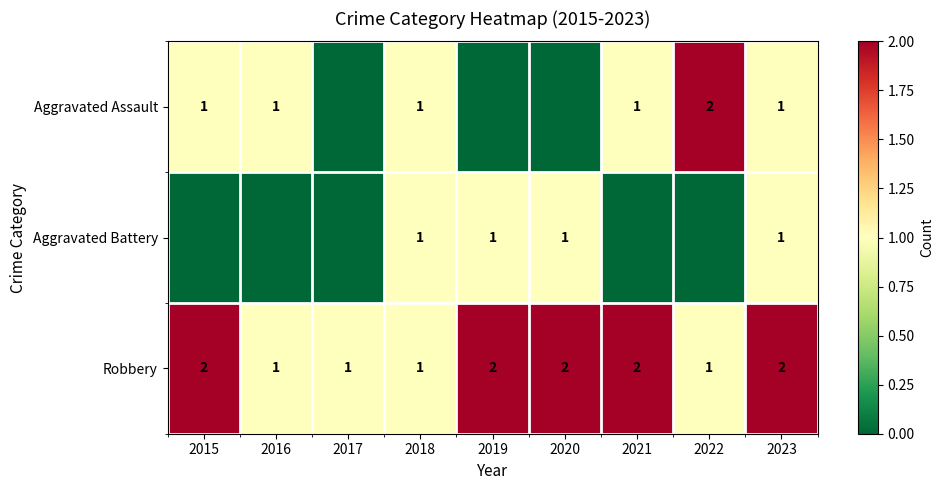

What is the total value across all series at 2018?

3